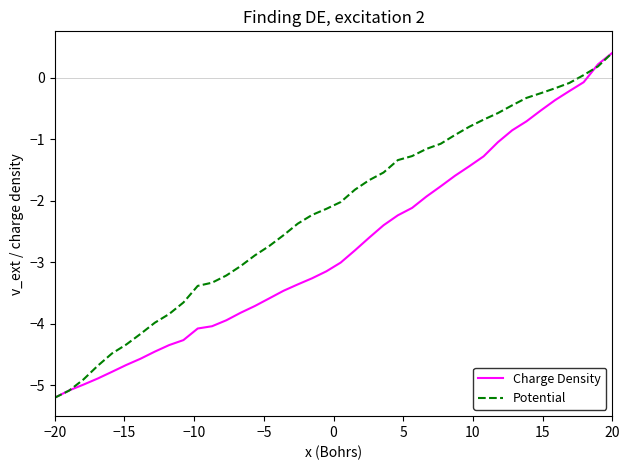

Which series has the largest total across all categories?

Potential